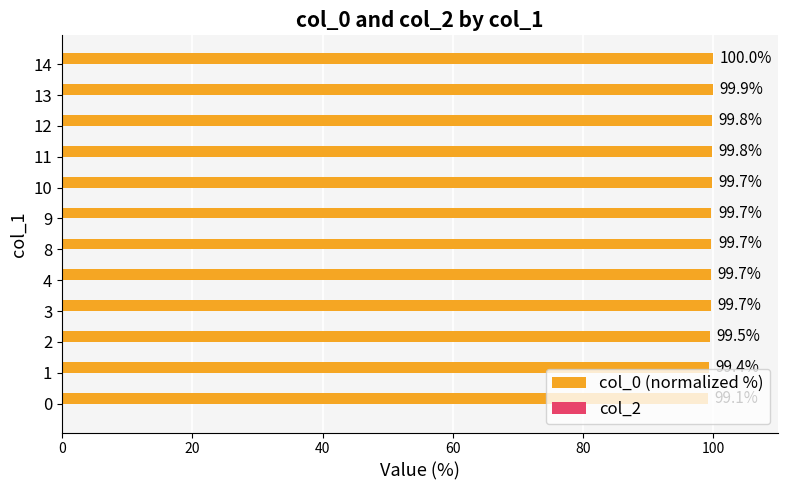

What is the approximate value at 8?

99.7